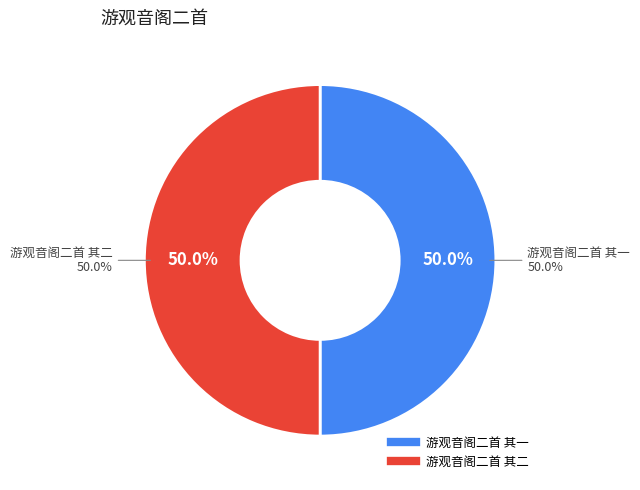

Which slice is the smallest?

游观音阁二首 其一